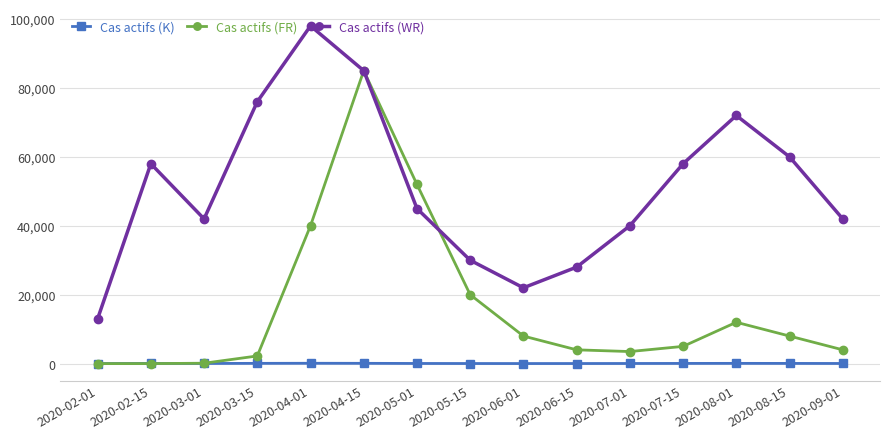

How many interior local peaks does the Cas actifs (WR) series have?

3